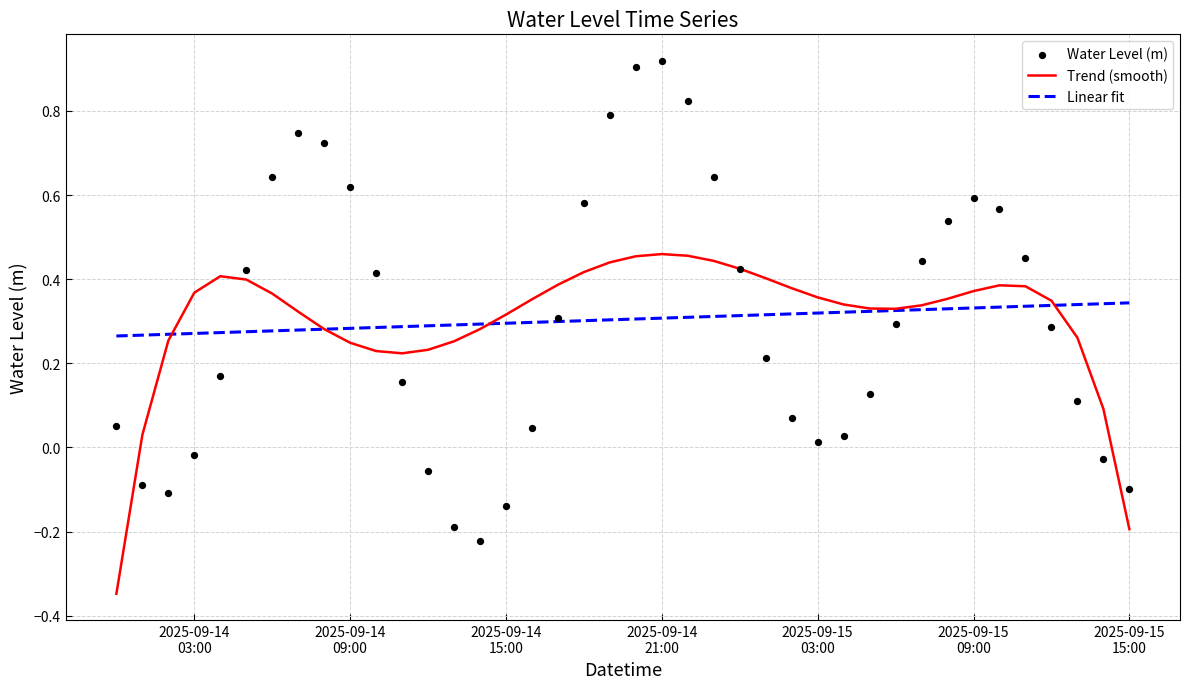

Which series reaches the maximum Y coordinate?

Water Level (m)